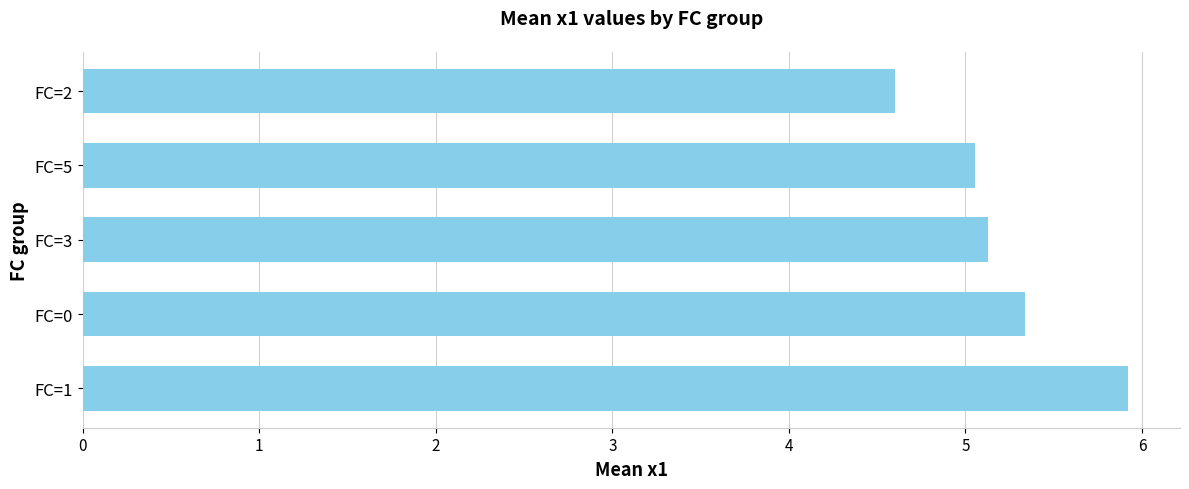

Rank the categories by value from highest to lowest.

FC=1, FC=0, FC=3, FC=5, FC=2